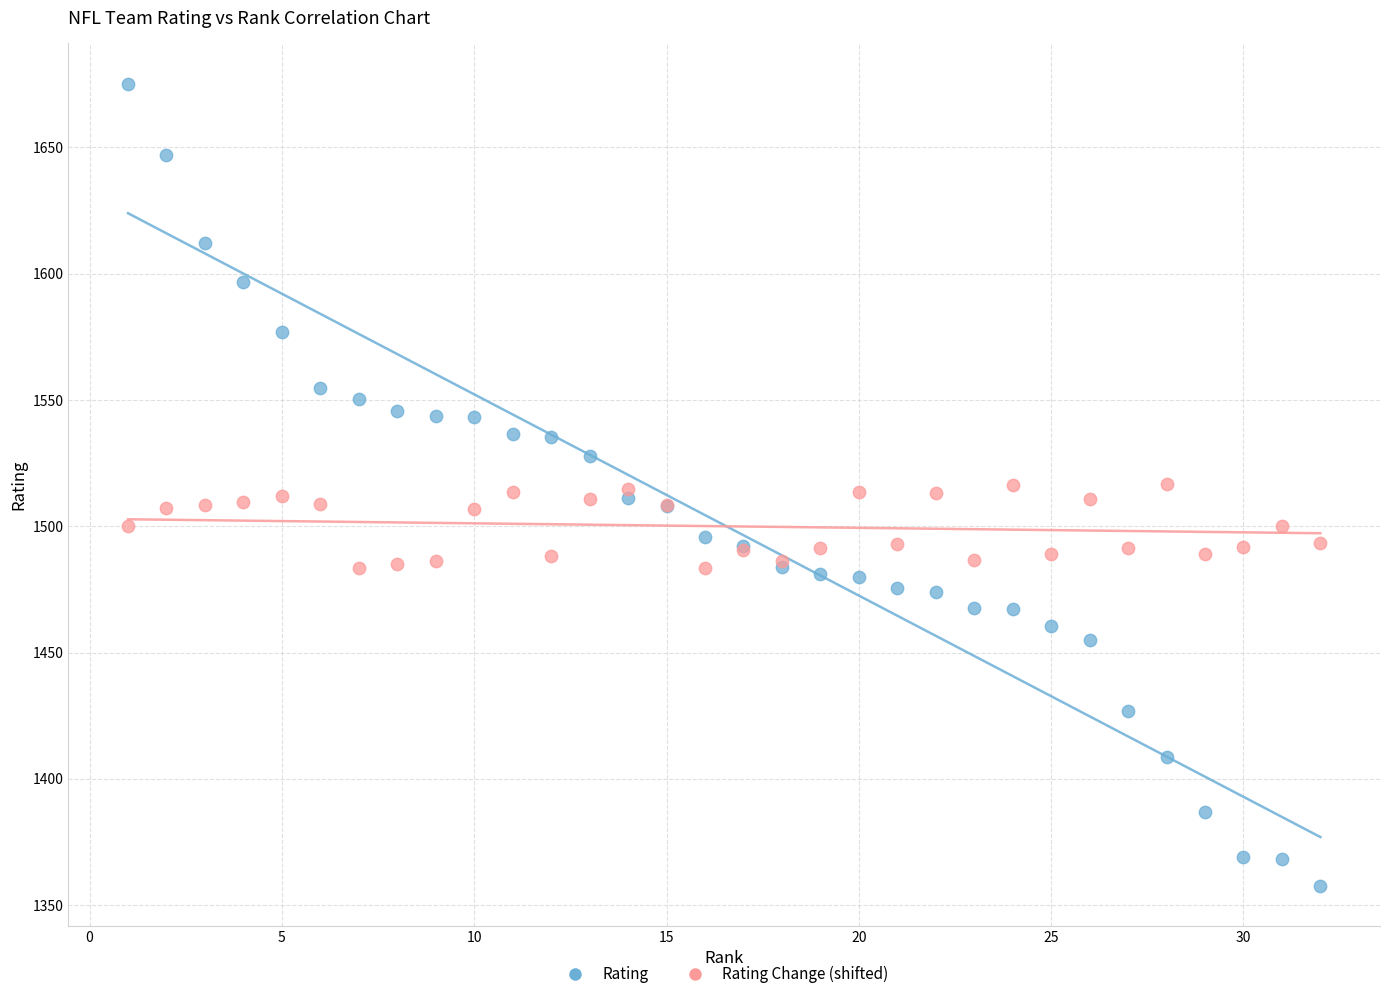

What are all the series names shown in the legend?

Rating, Rating Change (shifted)